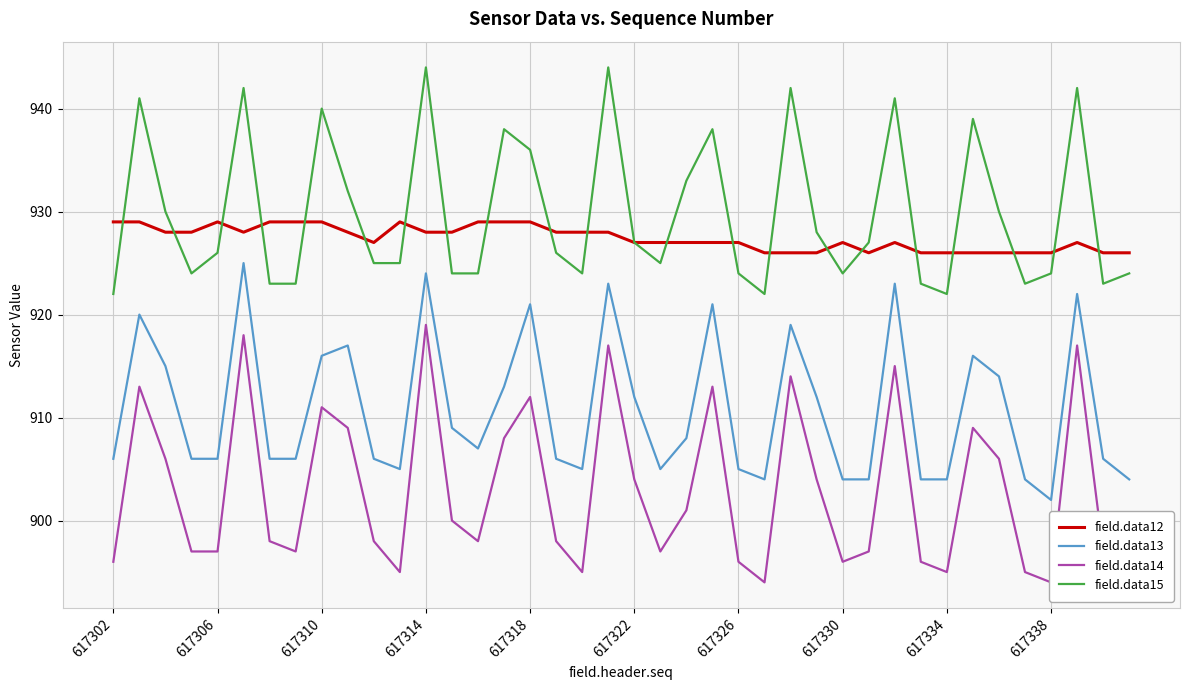

What are all the series names shown in the legend?

field.data12, field.data13, field.data14, field.data15